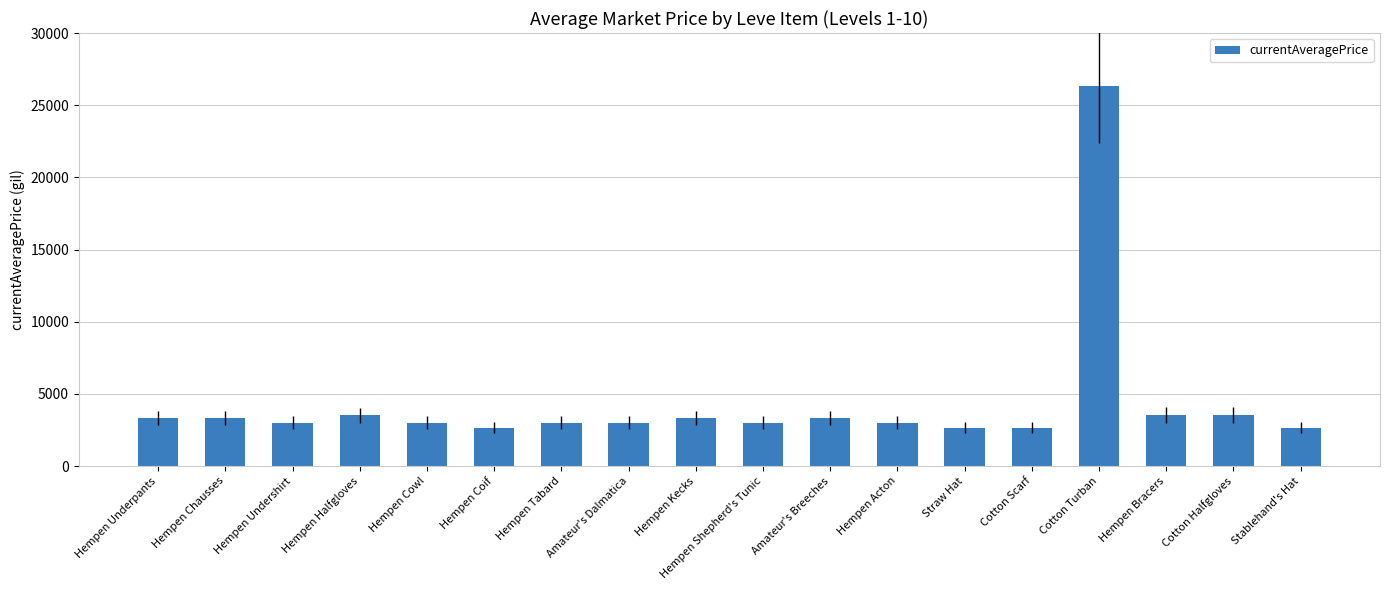

How many bars are there in total?

18